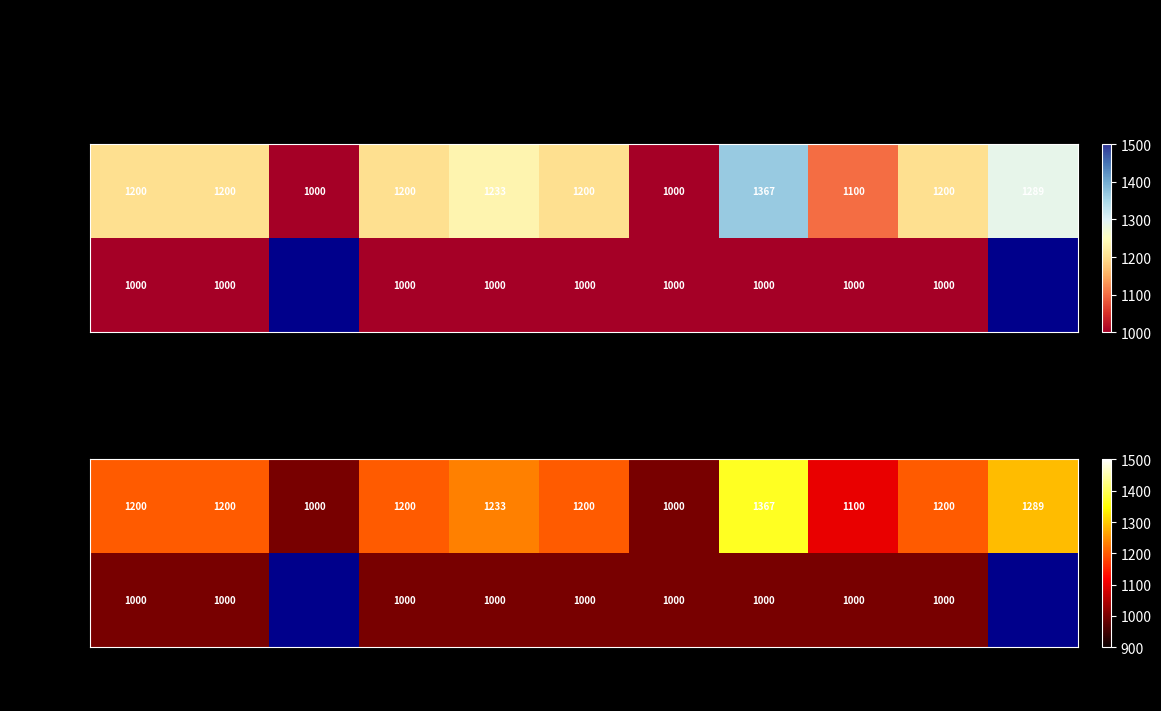

Between 250 and 300, which series saw the biggest shift?

Primera